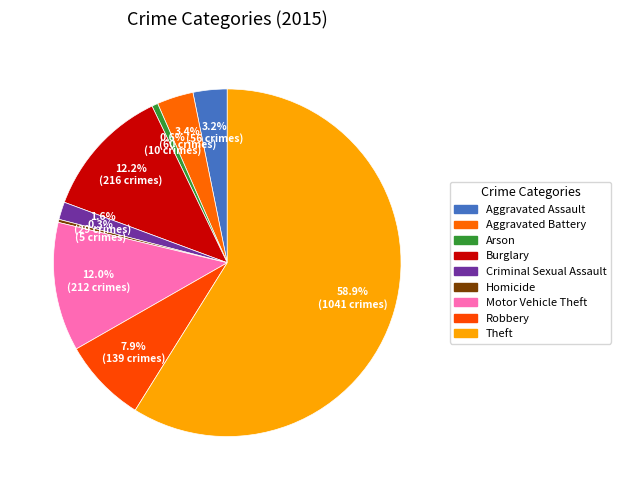

How many slices are in this pie chart?

9